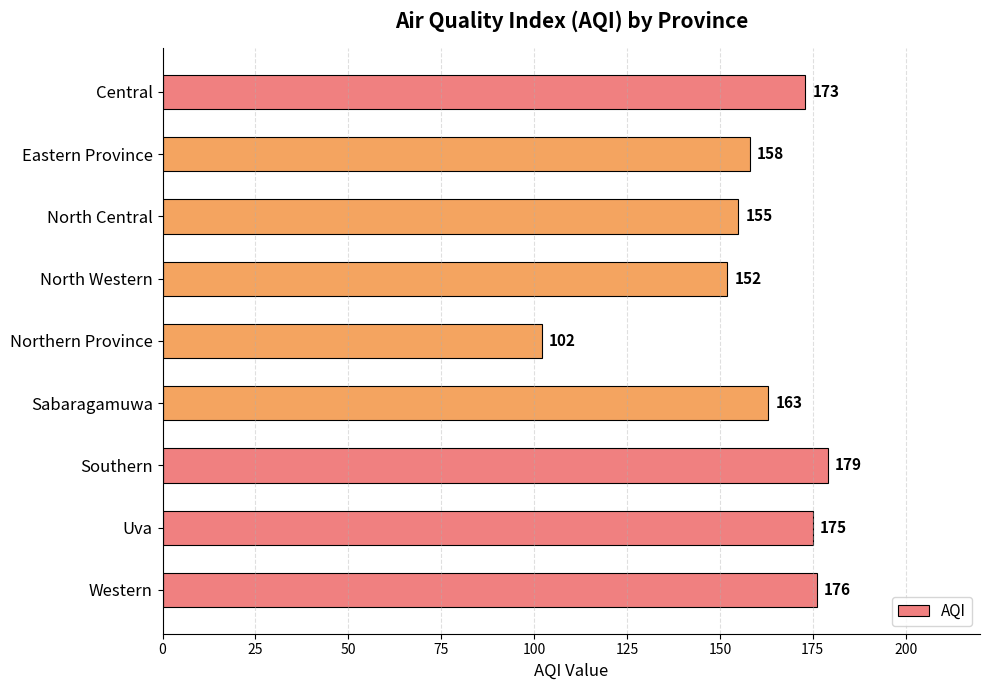

What is the greatest value displayed?

179